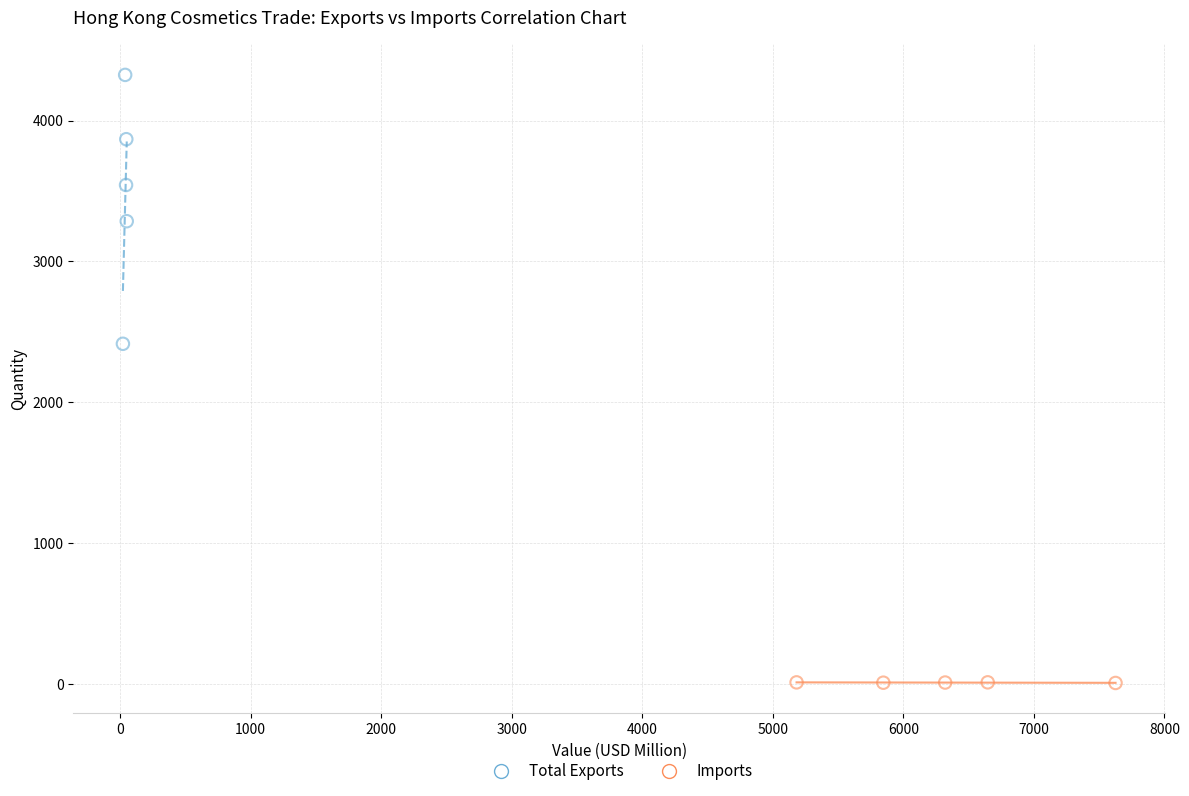

Which series reaches the minimum Y coordinate?

Imports